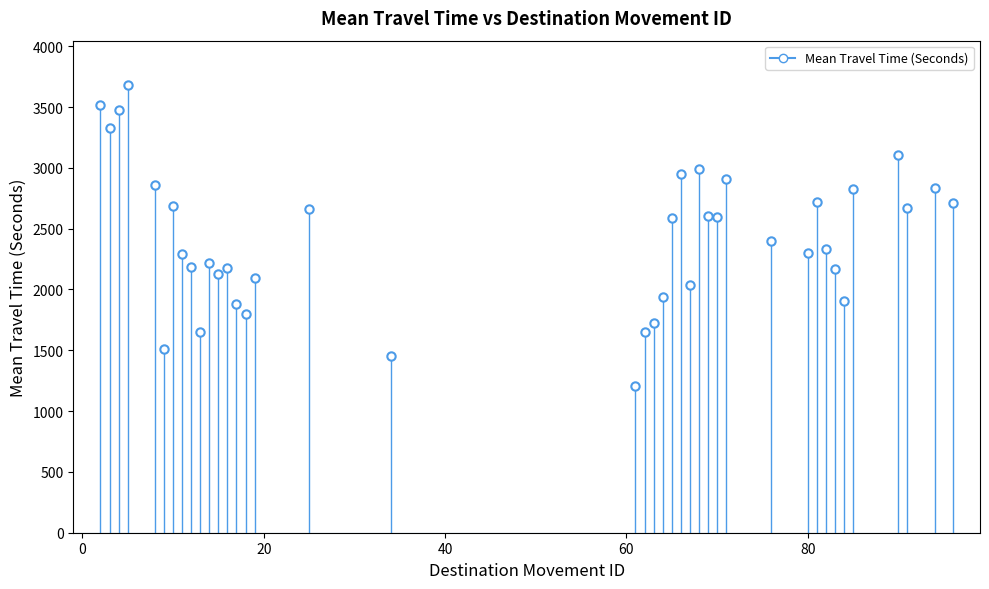

What Y value in the scatter plot is closest to 2443?

2400